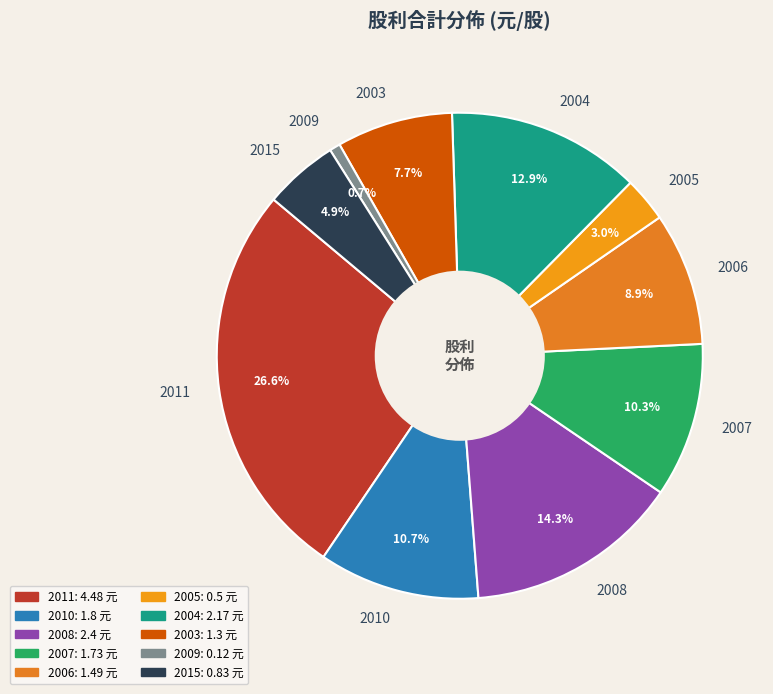

Between 2009 and 2008, which is larger?

2008